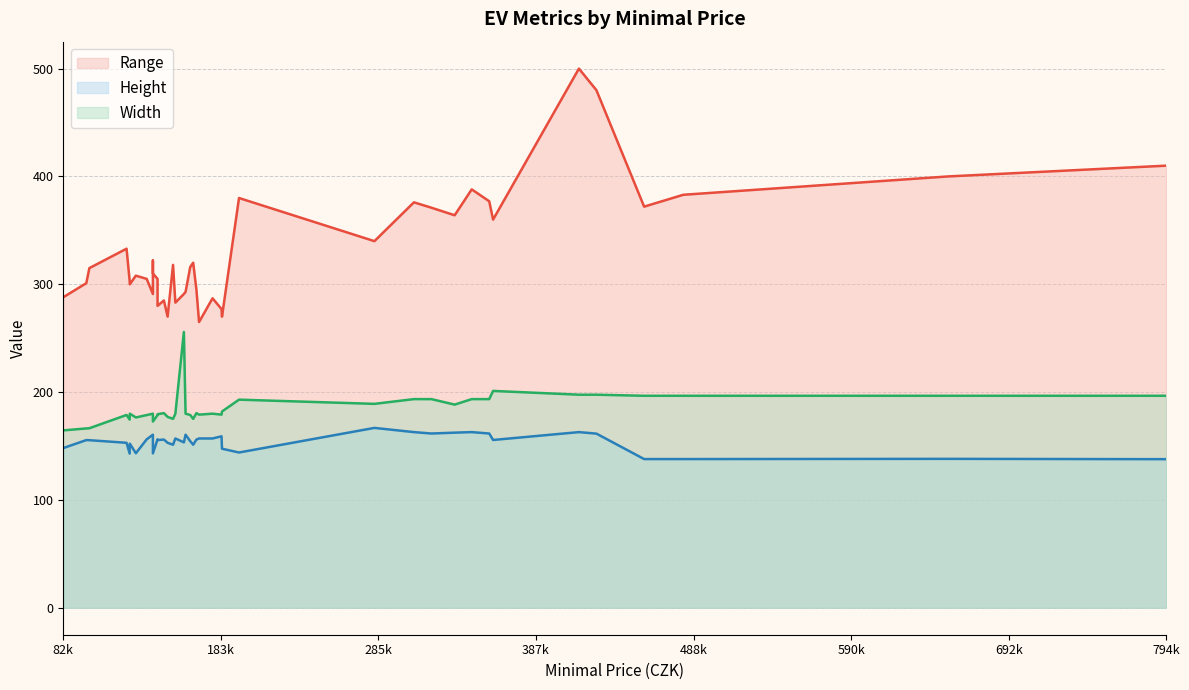

How many values in the Range series are below 315?

20